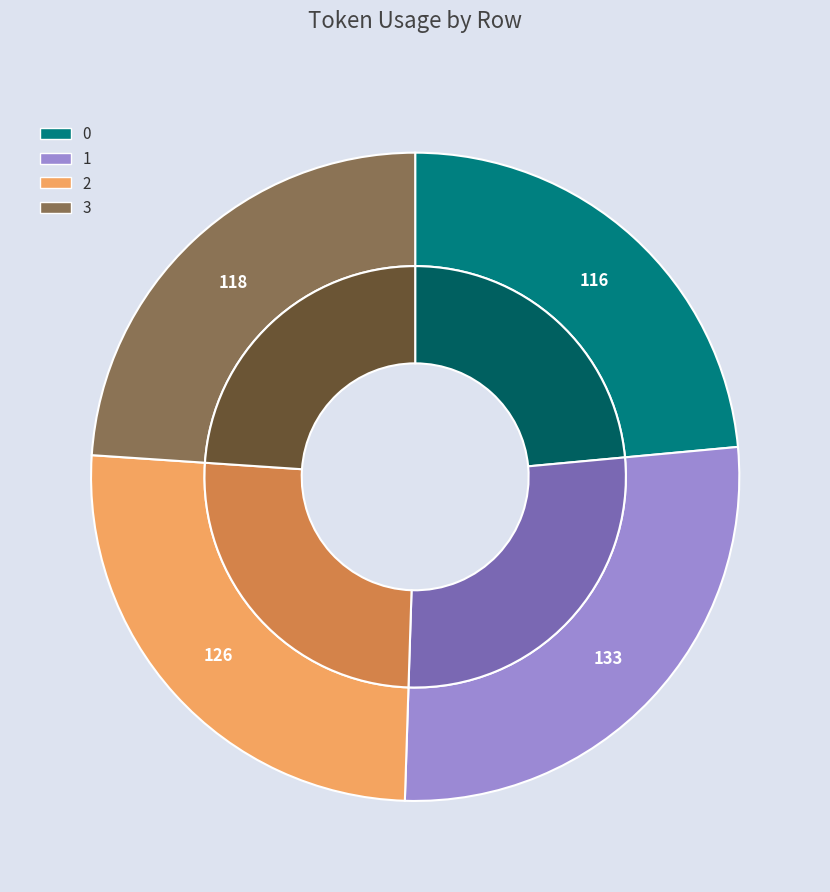

Is it true that 0 is 24% of the pie?

True